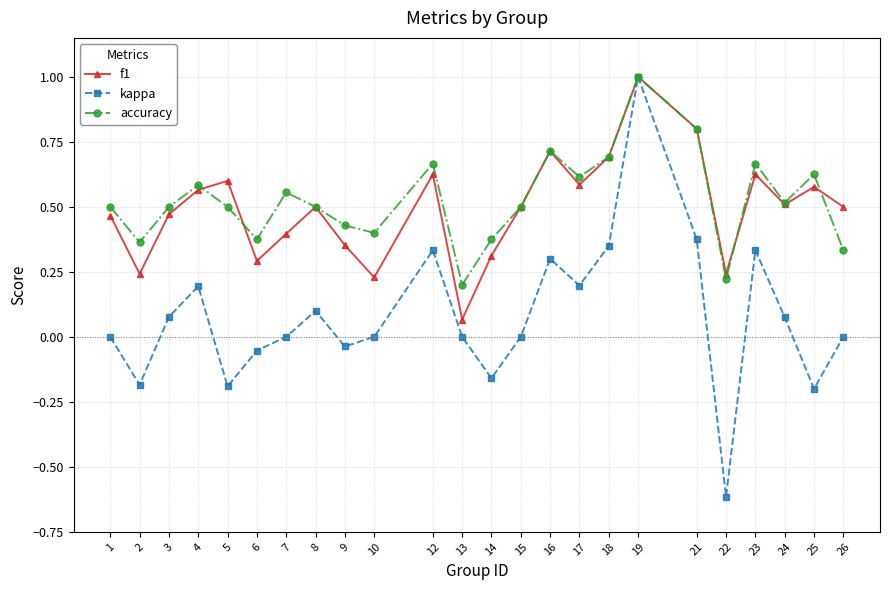

What is the minimum value for kappa?

-0.6